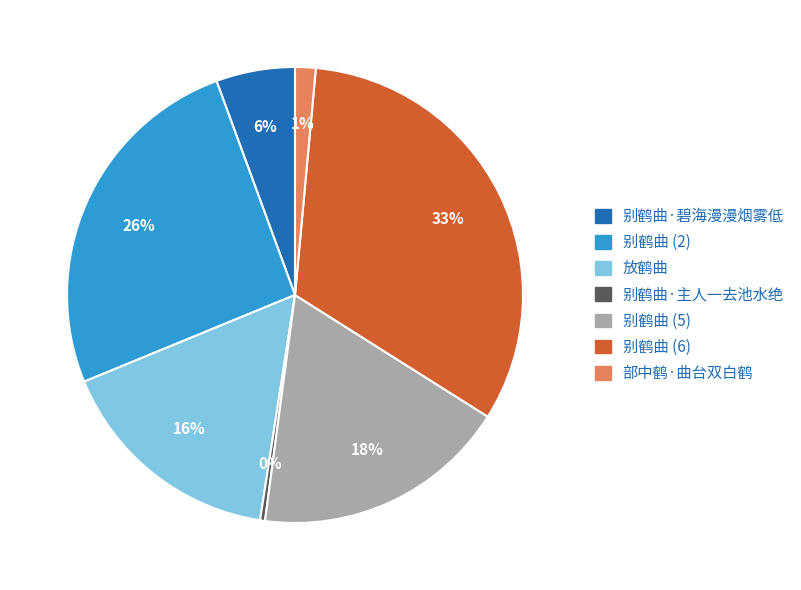

How many slices are in this pie chart?

7